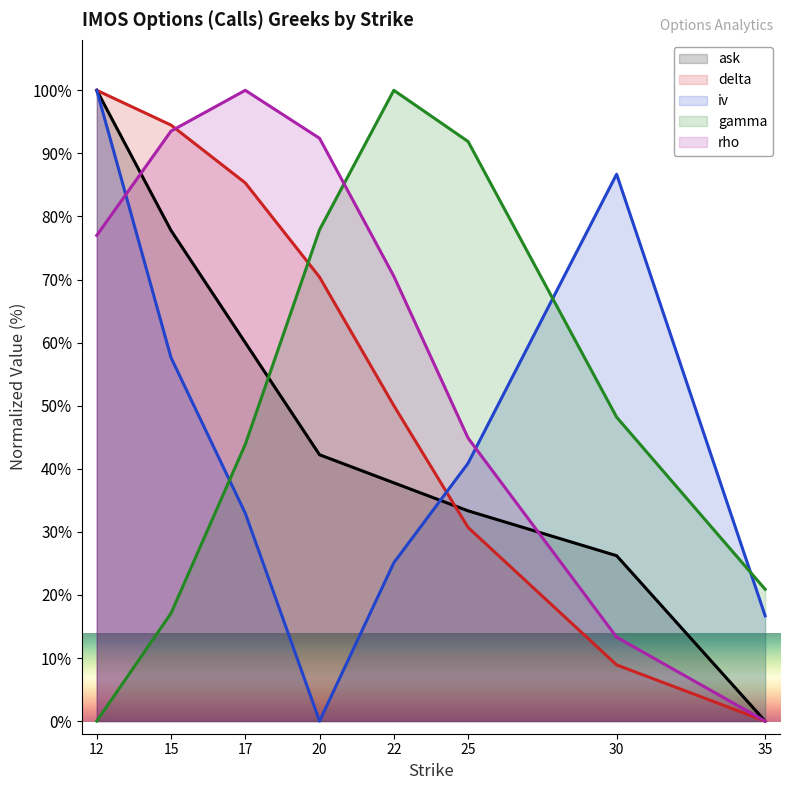

What is the sum of the gamma values at 35 and 22?

120.9